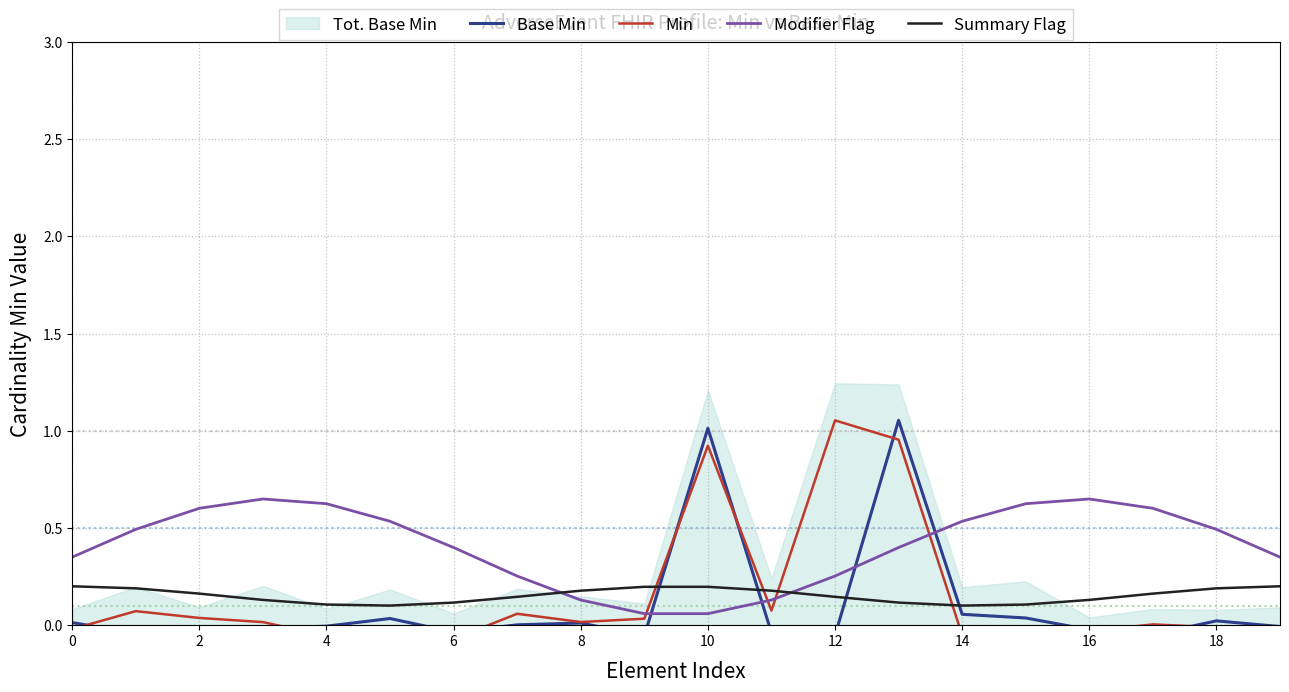

At which category is the sum across all series the highest?

13